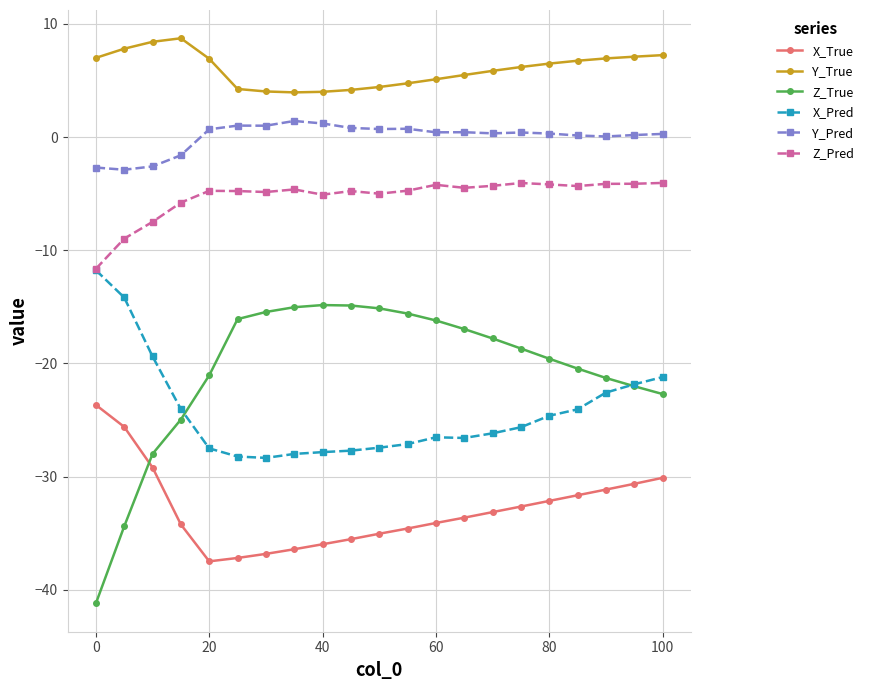

True or false: Y_True and X_True cross at least once.

False